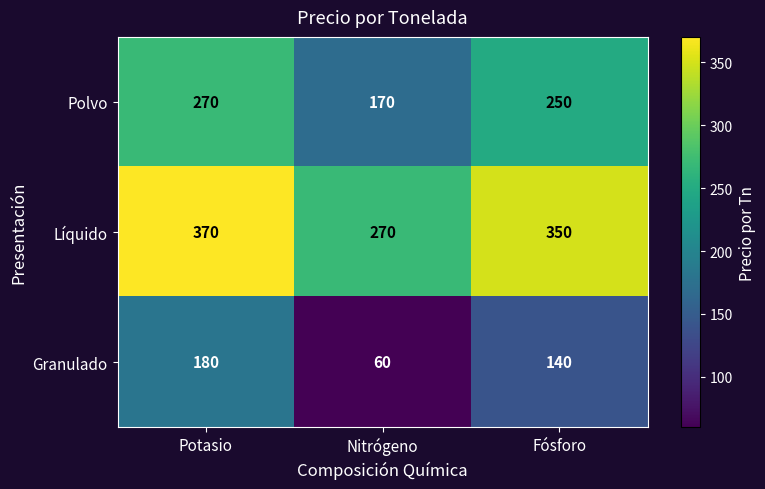

At how many categories does at least one series exceed 89?

3